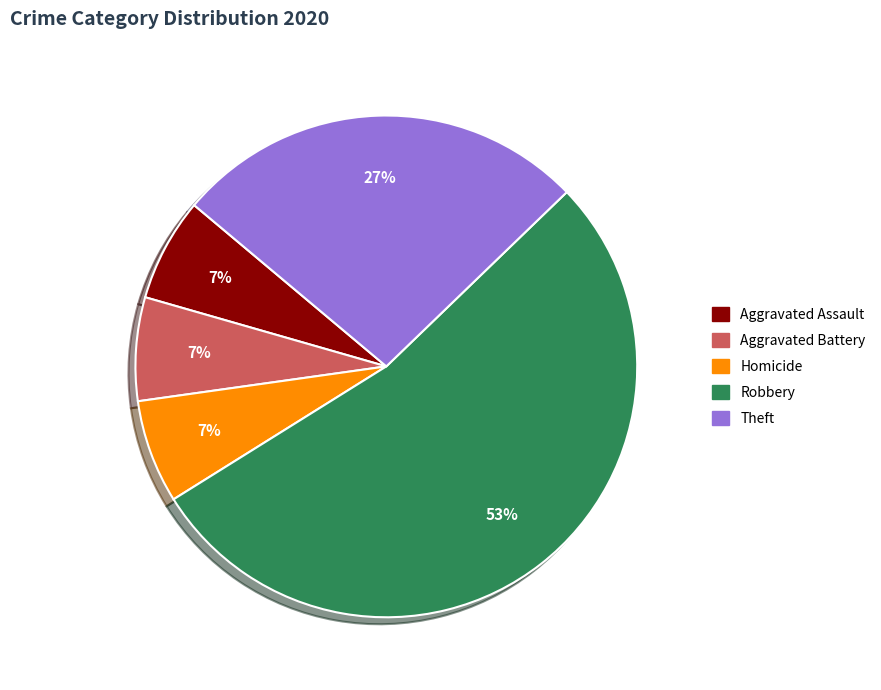

To the nearest percent, what is the average slice percentage?

20%